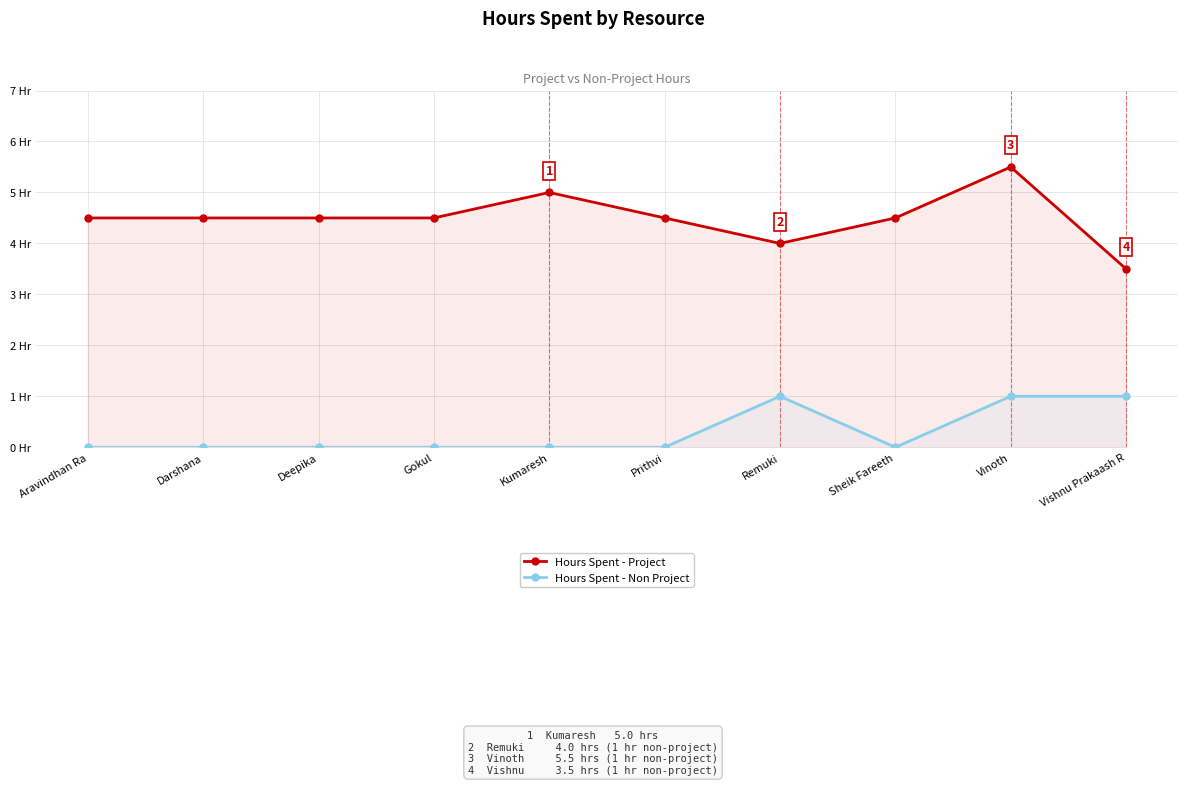

Which series changed the most between Aravindhan Ra and Darshana?

Hours Spent - Project